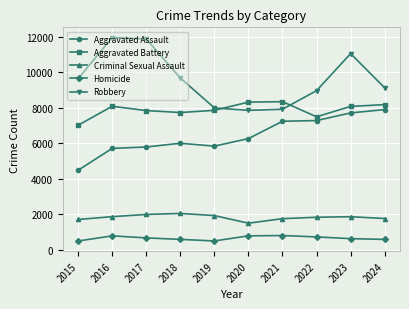

Which series has the largest range (max minus min)?

Robbery